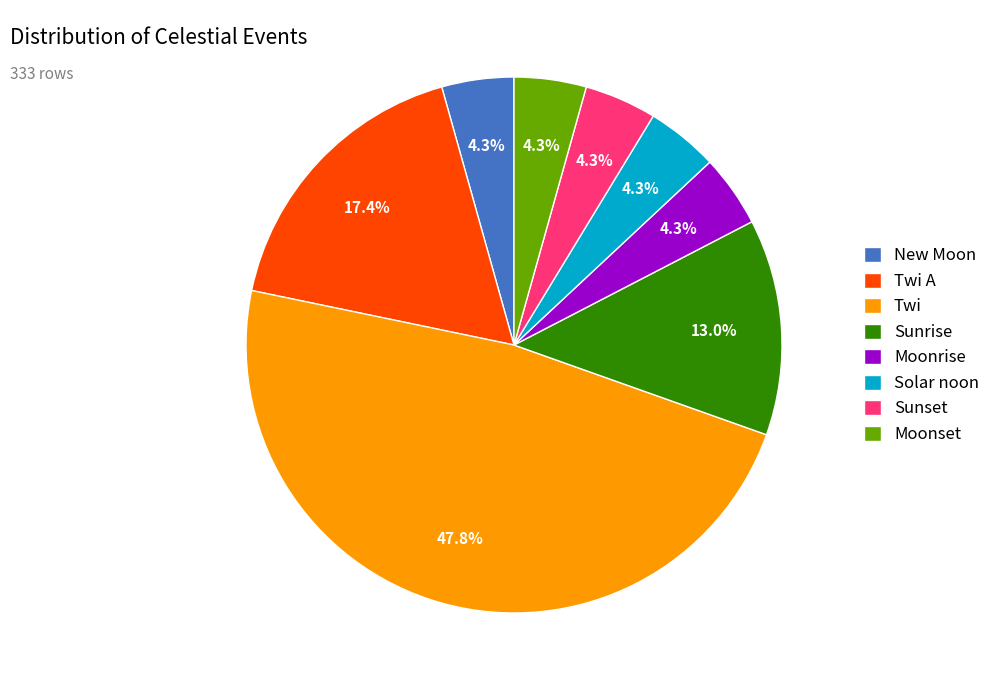

Is it true that New Moon is 18% of the pie?

False